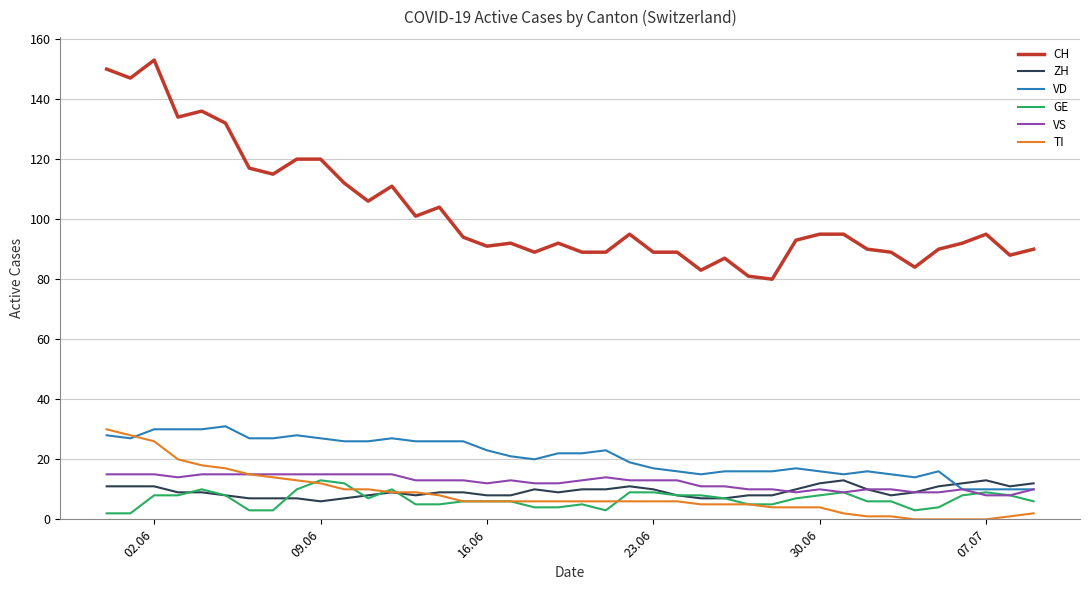

What is the average value of the VS series?

12